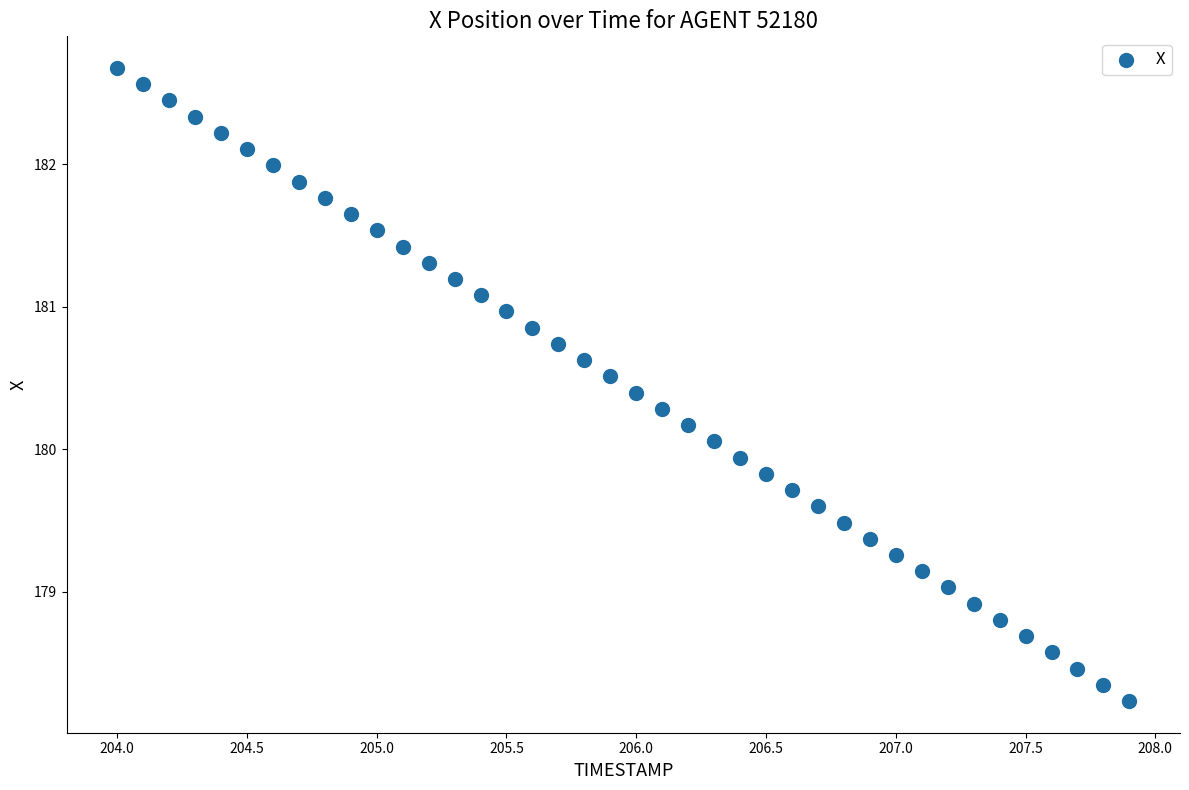

What is the range of X values (max minus min)?

3.9